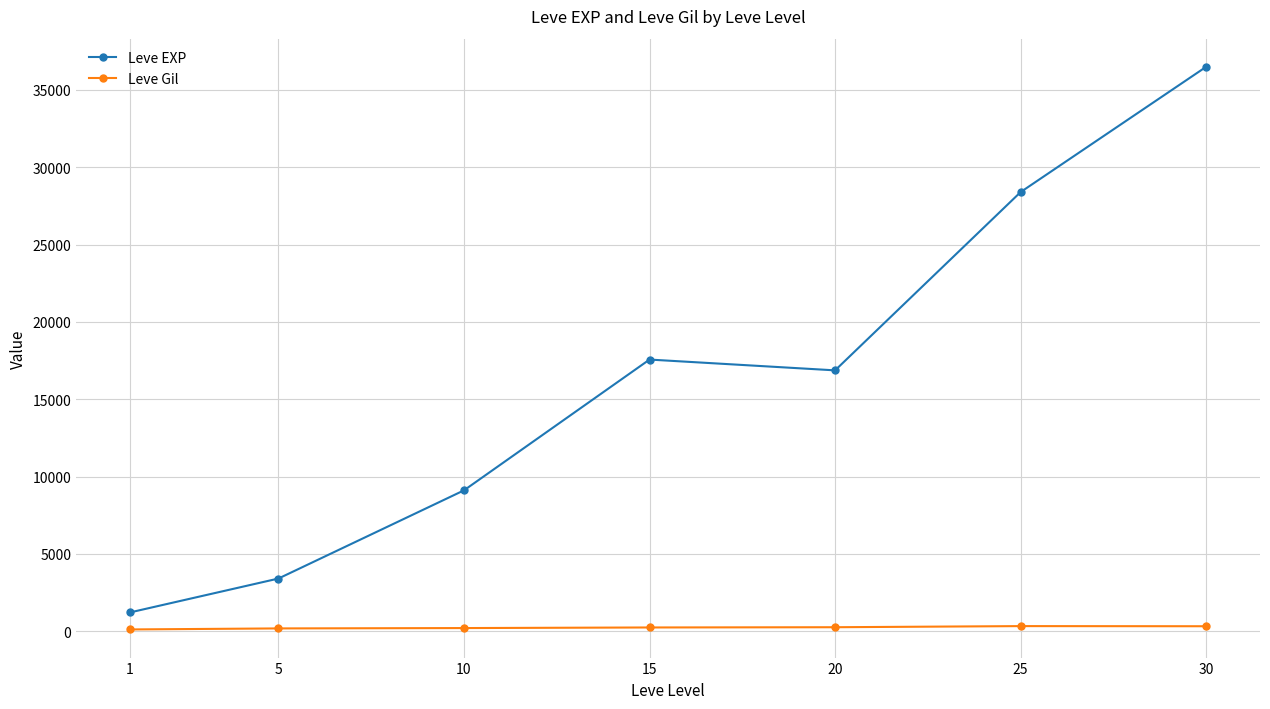

Where is the first local maximum for Leve EXP?

15